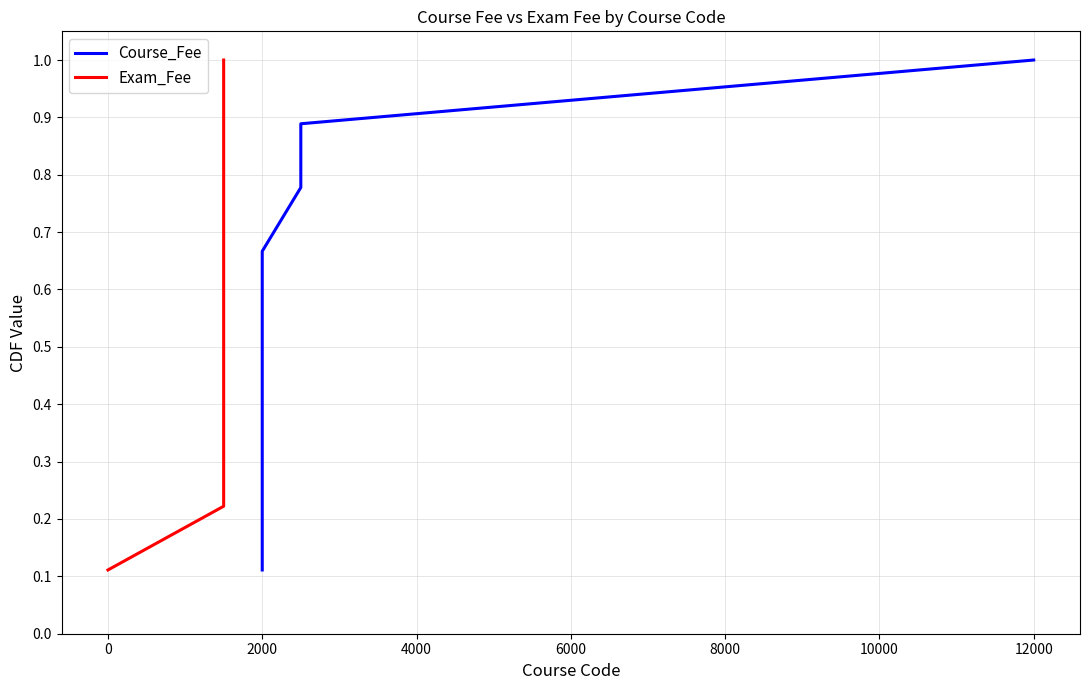

What is the difference between the maximum and minimum values in the Exam_Fee series?

0.9